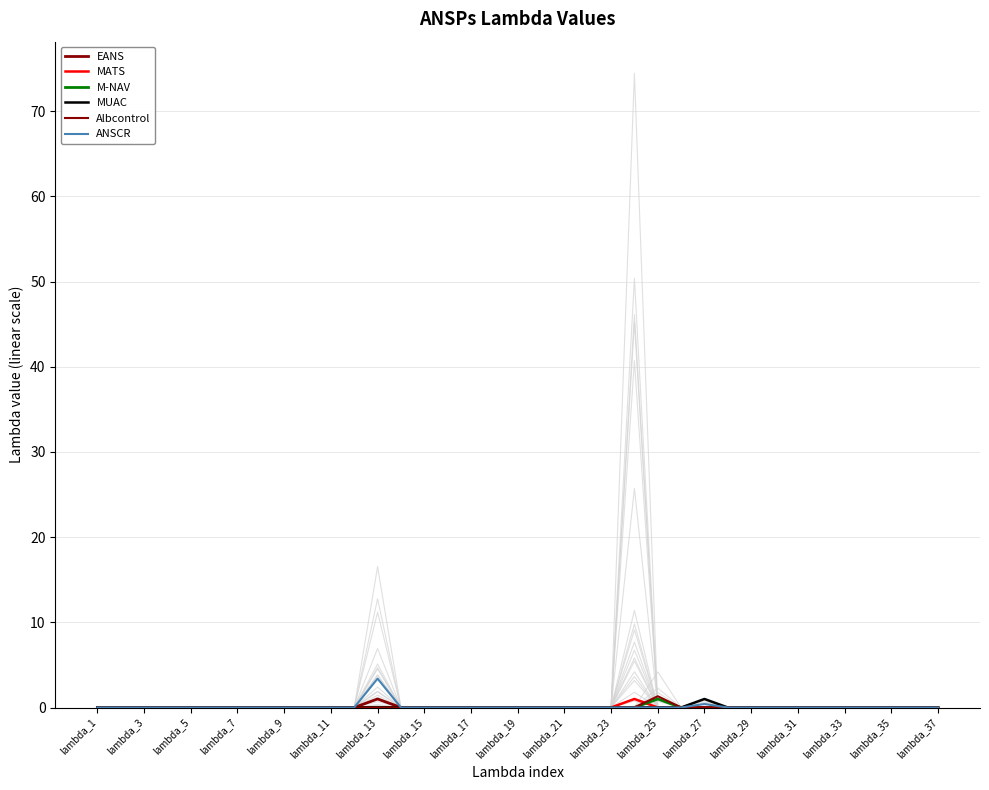

Between lambda_21 and 29, which is larger?

lambda_21